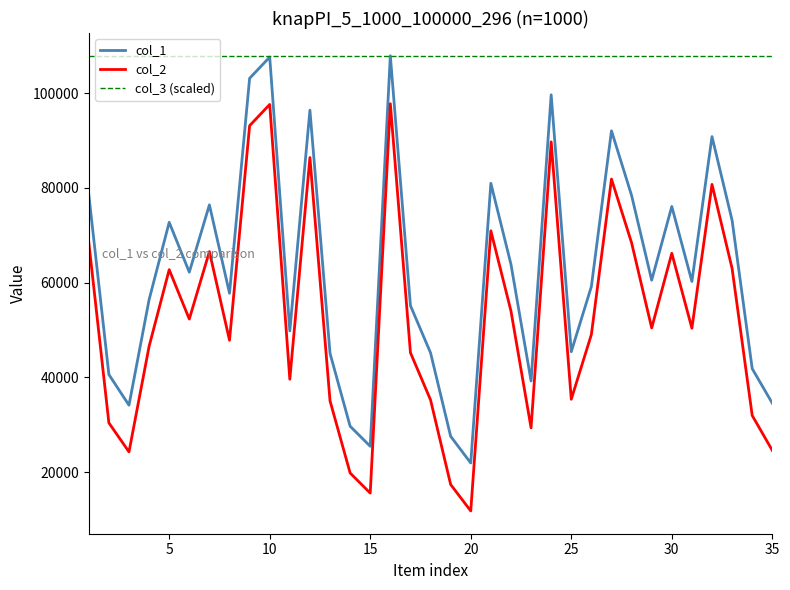

List the series in order of their overall mean, lowest first.

col_2, col_1, col_3 (scaled)